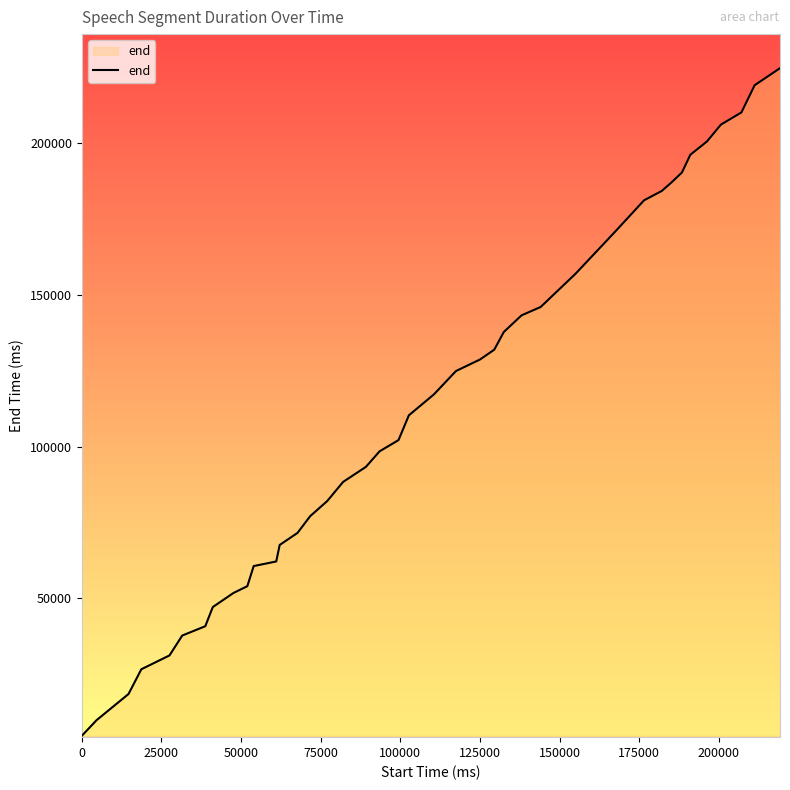

What is the greatest value displayed?

224840